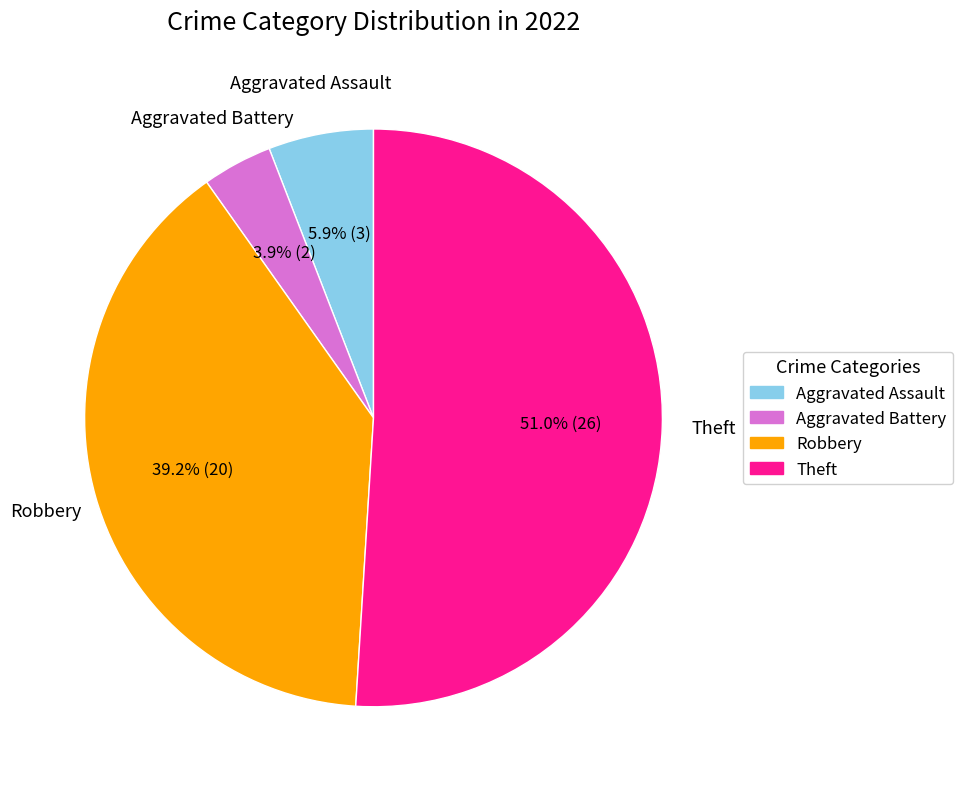

To the nearest percent, what is the combined percentage of Aggravated Assault and Theft?

57%